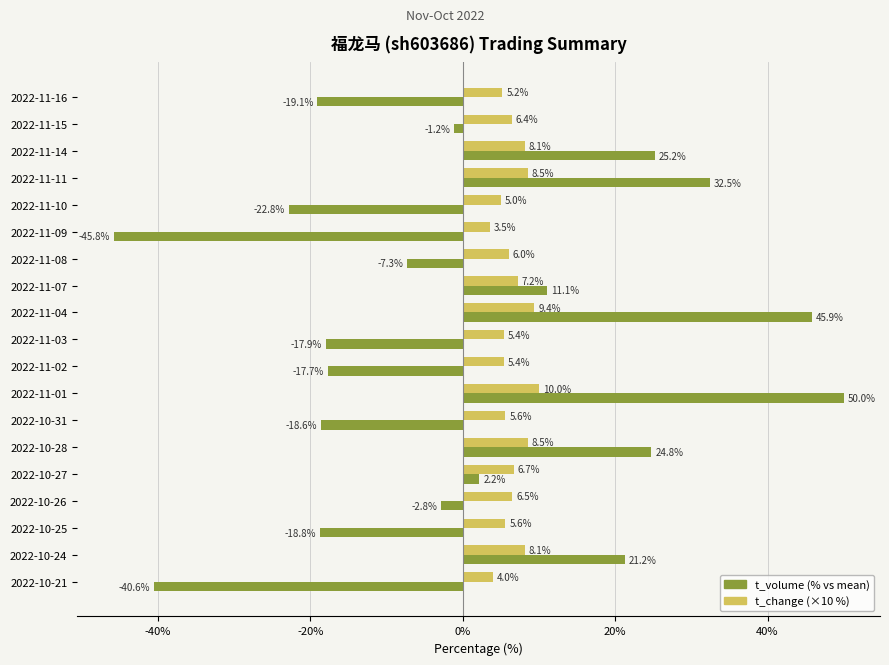

What is the difference between the maximum and minimum values in the t_volume (% vs mean) series?

95.8